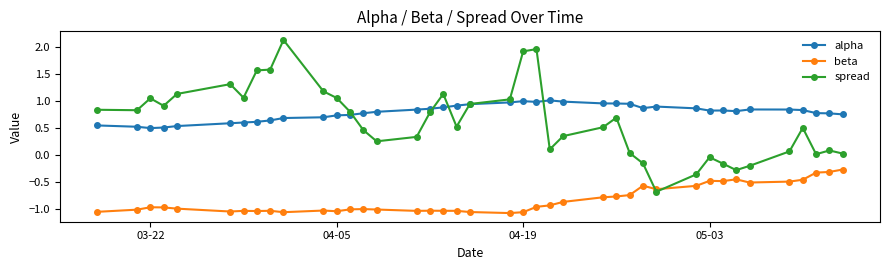

What is the greatest value displayed?

2.1